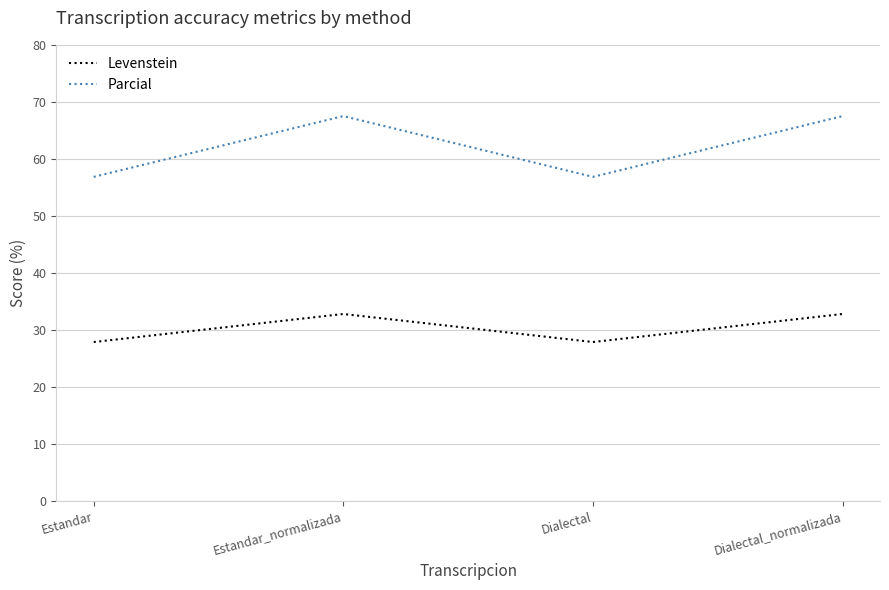

Reading right to left, list all the values displayed in this chart.

Levenstein: Dialectal_normalizada=32.8	Dialectal=27.9	Estandar_normalizada=32.8	Estandar=27.9
Parcial: Dialectal_normalizada=67.5	Dialectal=56.8	Estandar_normalizada=67.5	Estandar=56.8